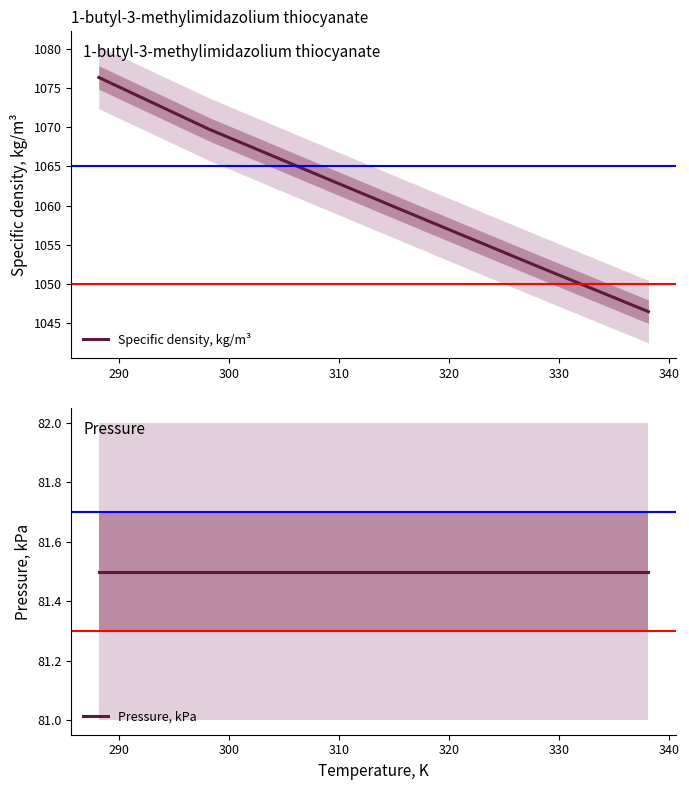

Reading left to right, transcribe all the data shown in this chart.

Specific density, kg/m³: 1076.4	1069.8	1063.9	1058.0	1052.2	1046.4
Pressure, kPa: 81.5	81.5	81.5	81.5	81.5	81.5